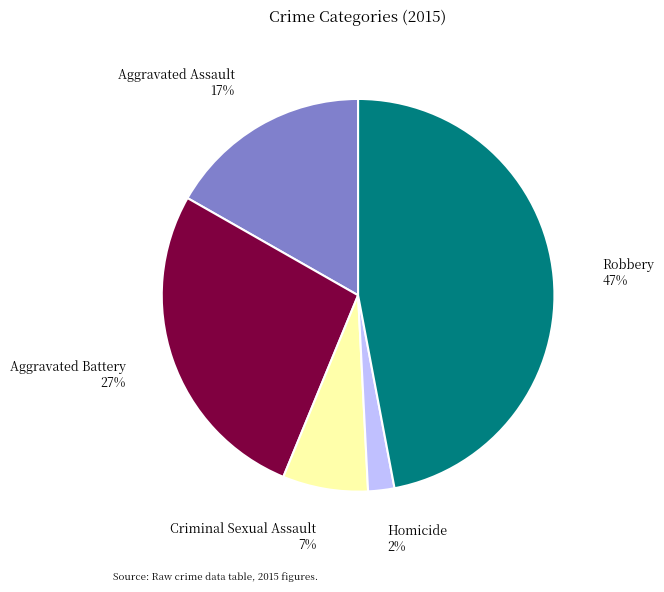

Is there any slice that represents more than half of the pie?

No